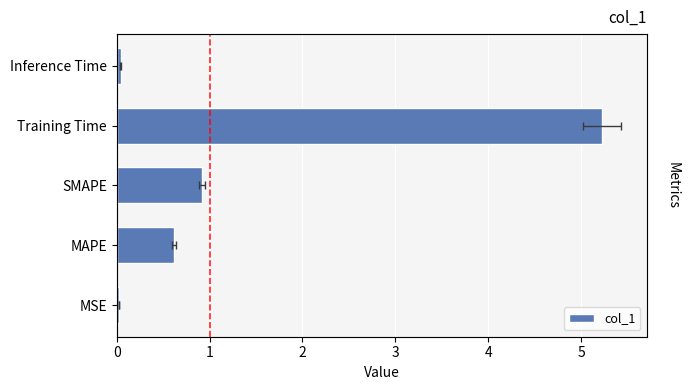

The chart shows a value of 0.0 at MSE. True or false?

False